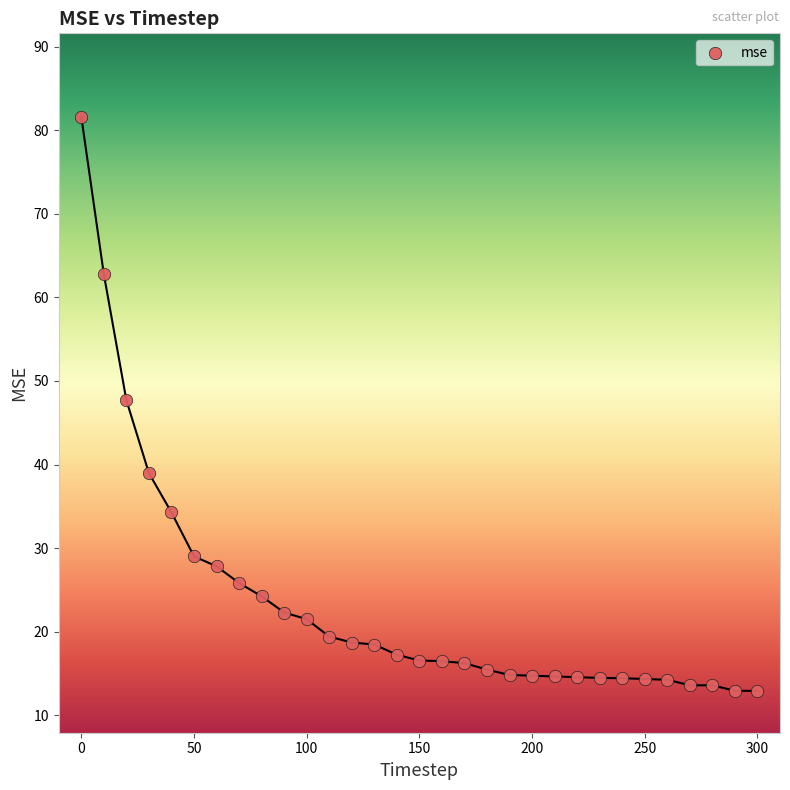

What is the range of X values (max minus min)?

300.0